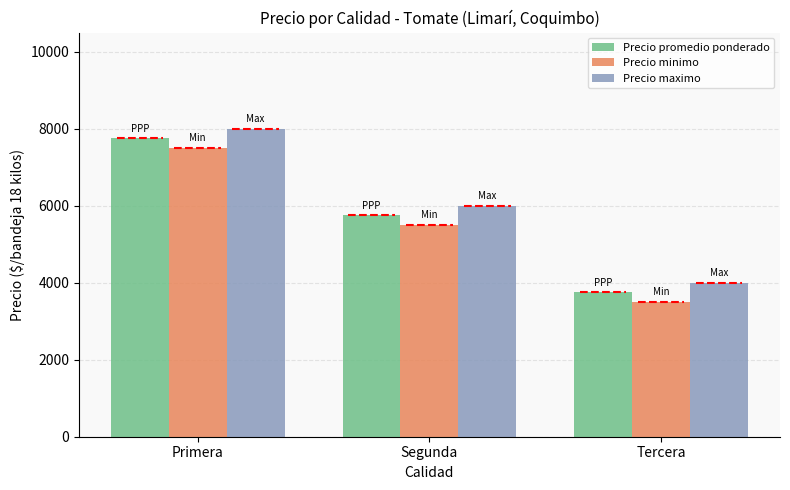

Is it true that Precio promedio ponderado equals 3750 at Tercera?

True